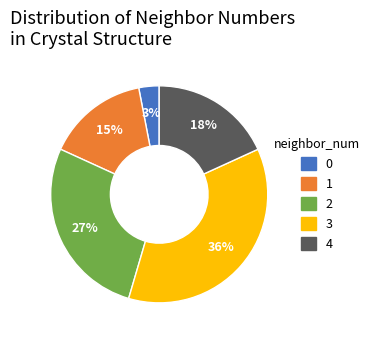

To the nearest percent, what is the difference between the 0 and 3 slice percentages?

33%